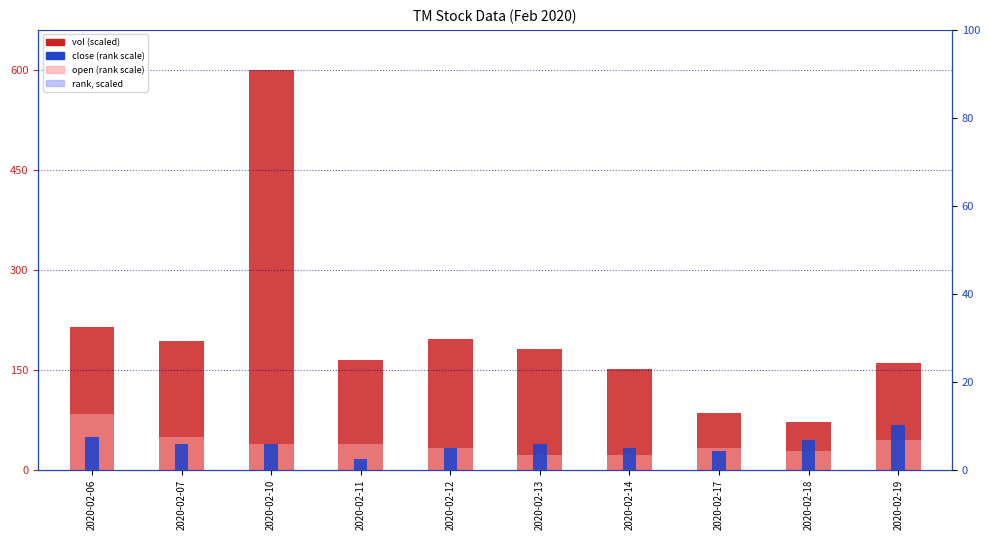

Does the chart contain stacked bars?

No